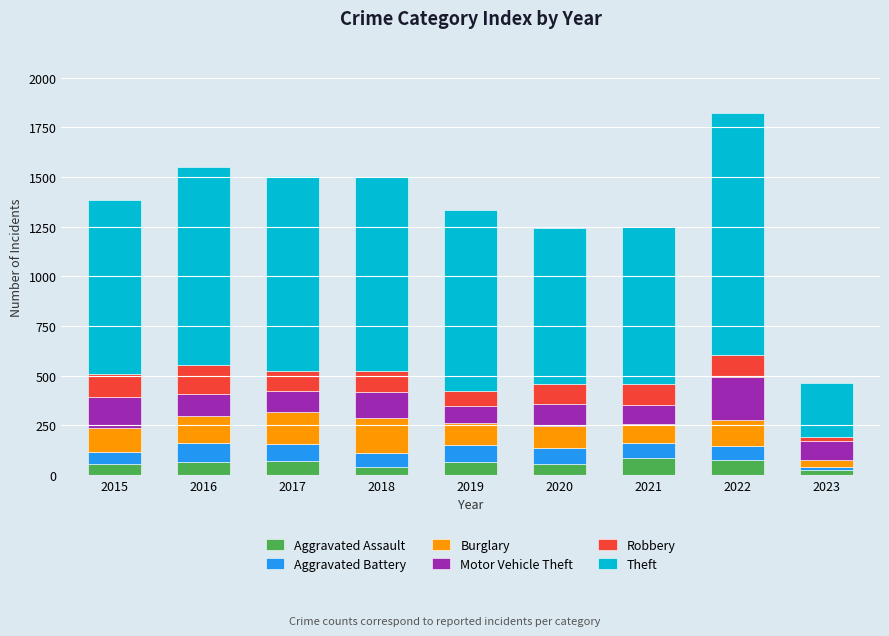

At which category is the sum across all series the highest?

2022